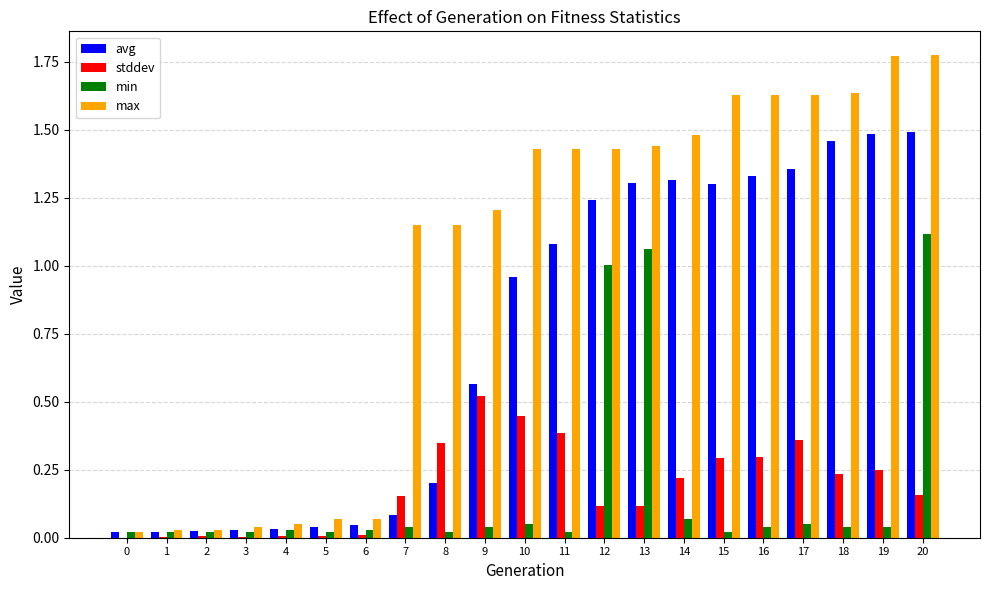

Is it true that stddev equals 0.3 at 0?

False